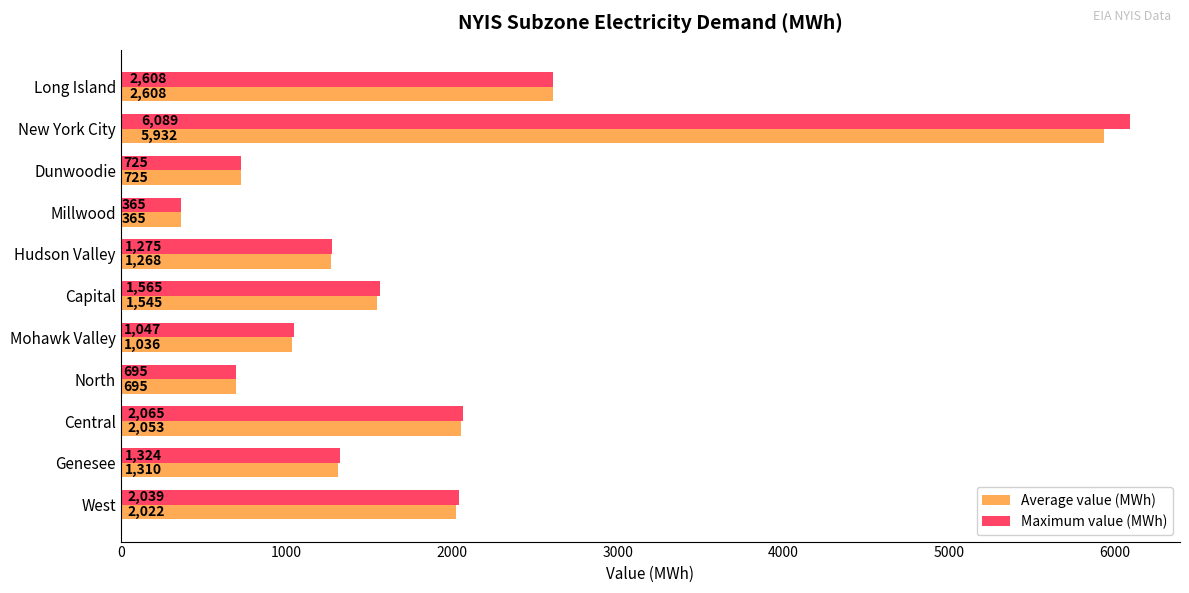

Is it true that Average value (MWh) equals 1033 at Dunwoodie?

False